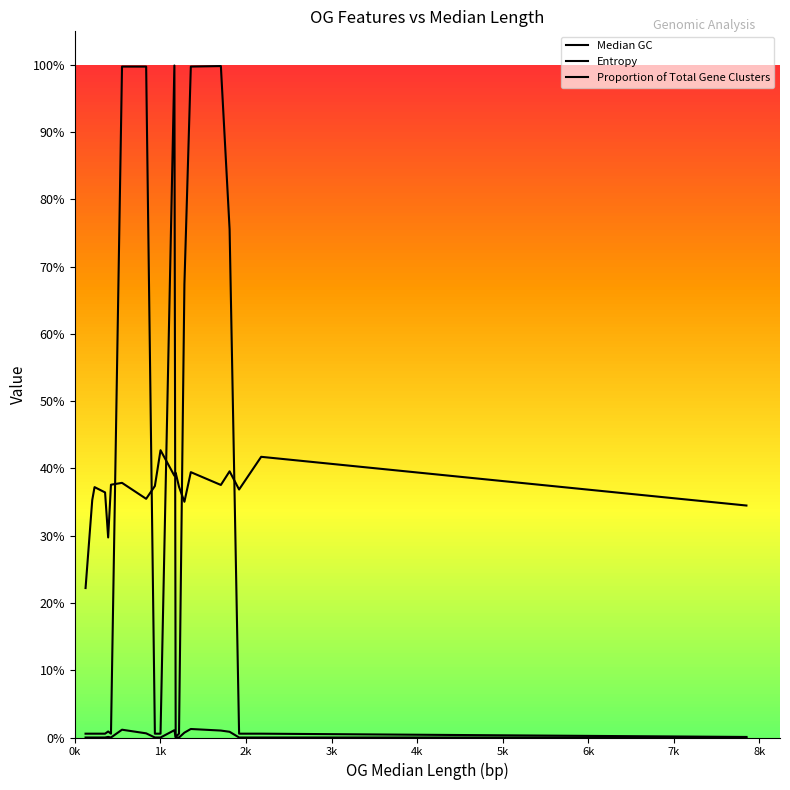

Is this an area chart (filled region under the line)?

No